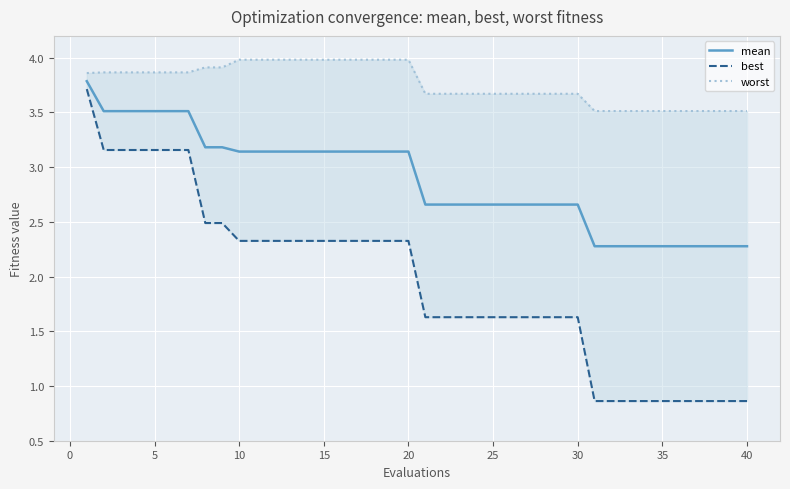

What is the greatest value displayed?

4.0